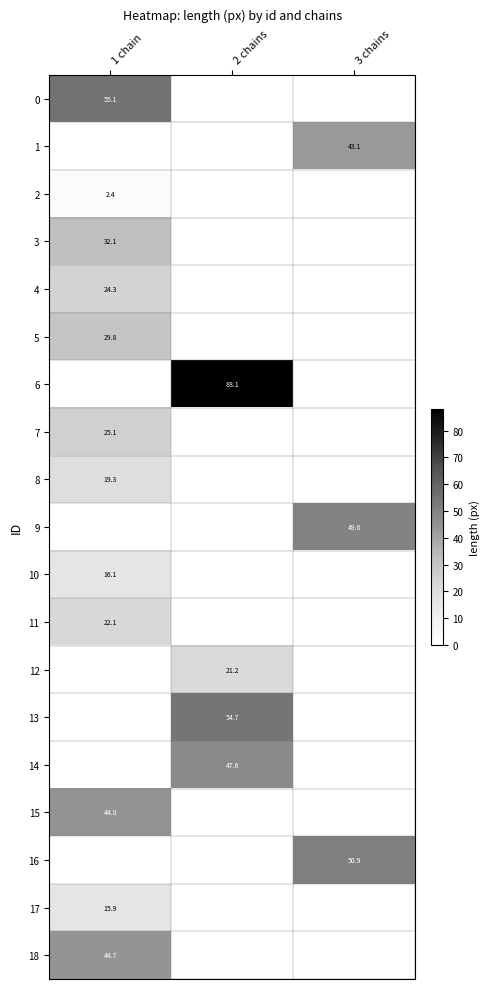

At how many categories does at least one series exceed 9?

3